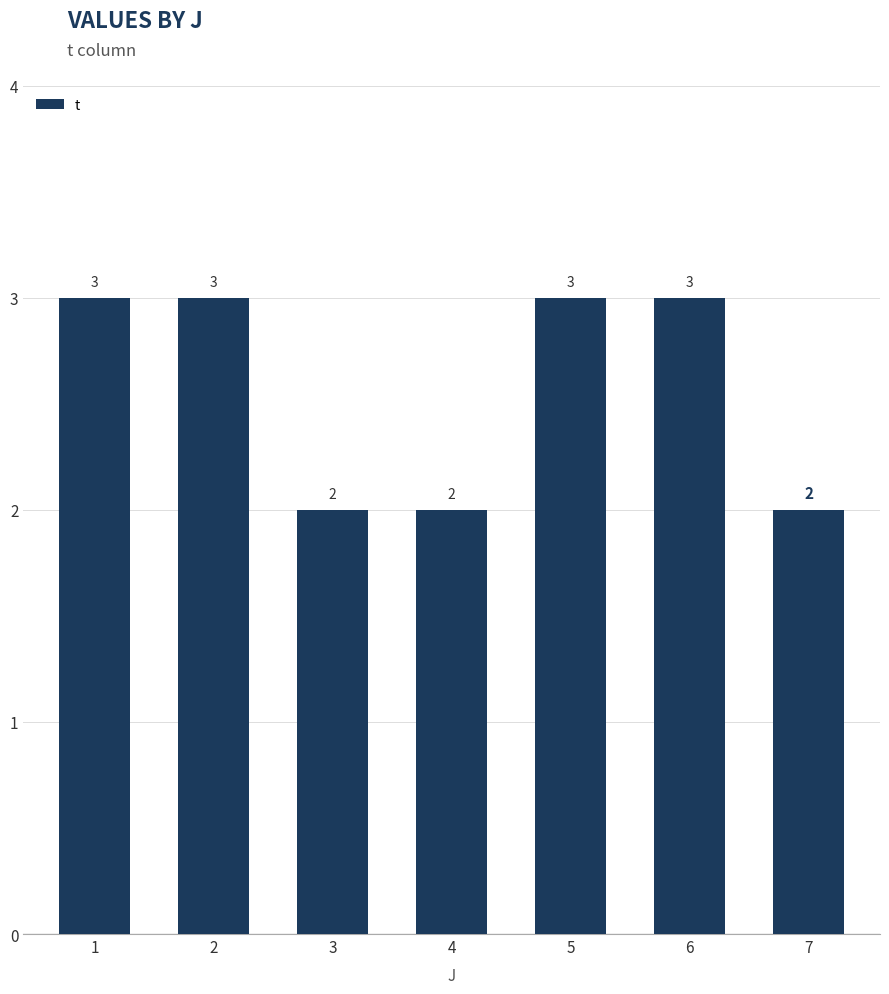

The chart shows a value of 2 at 4. True or false?

True